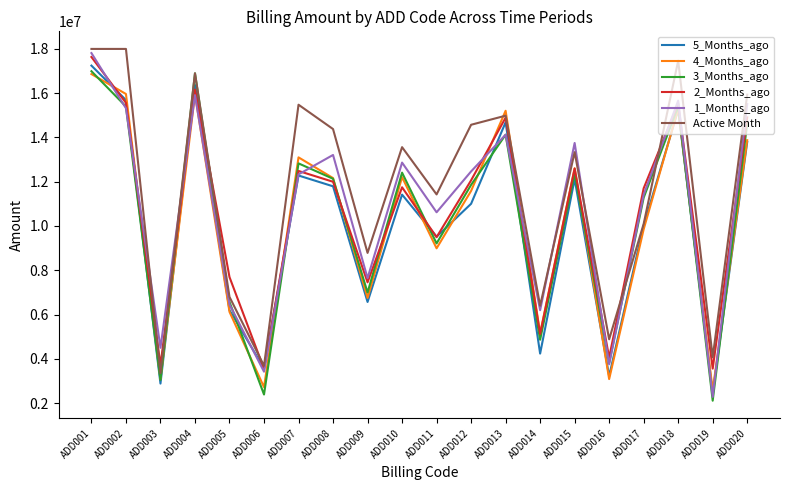

Which series has the largest range (max minus min)?

1_Months_ago